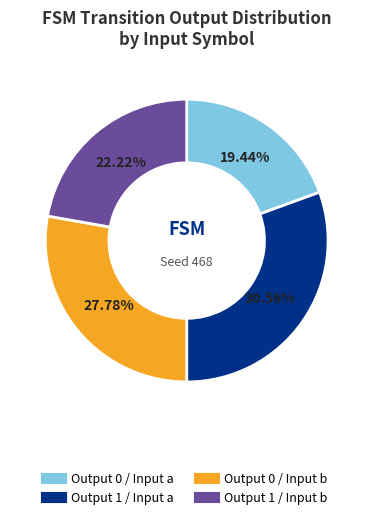

Is there any slice that represents more than half of the pie?

No